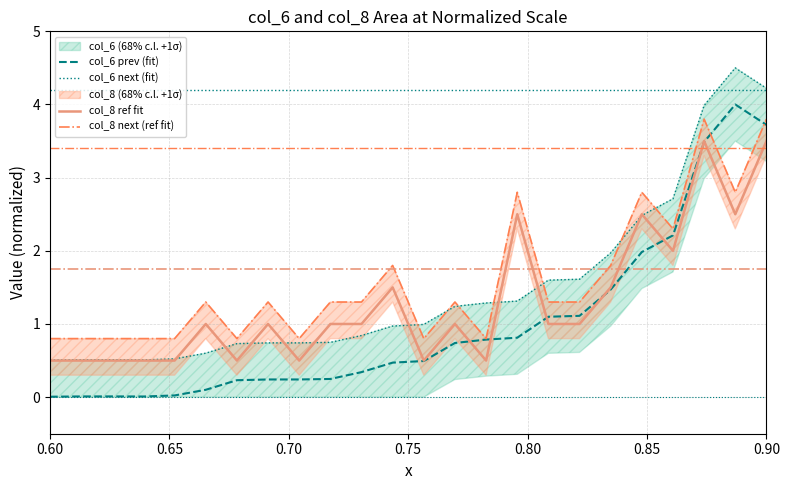

What is the minimum value for col_8 ref fit?

0.5